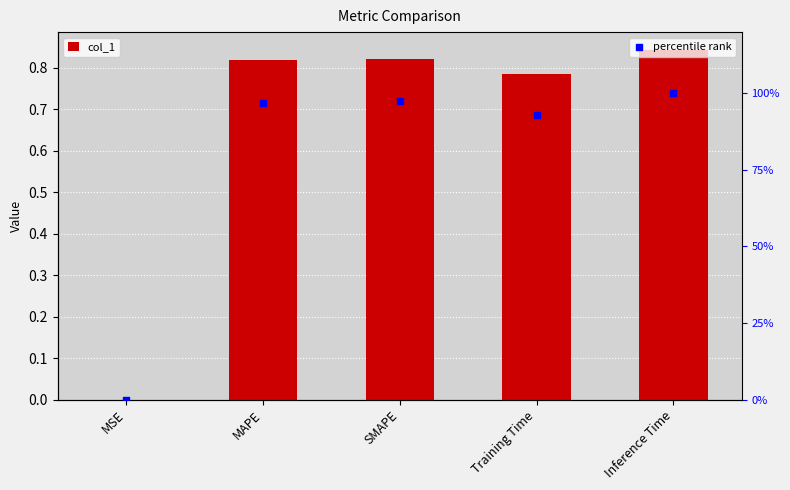

Which series contains the highest Y value?

percentile rank